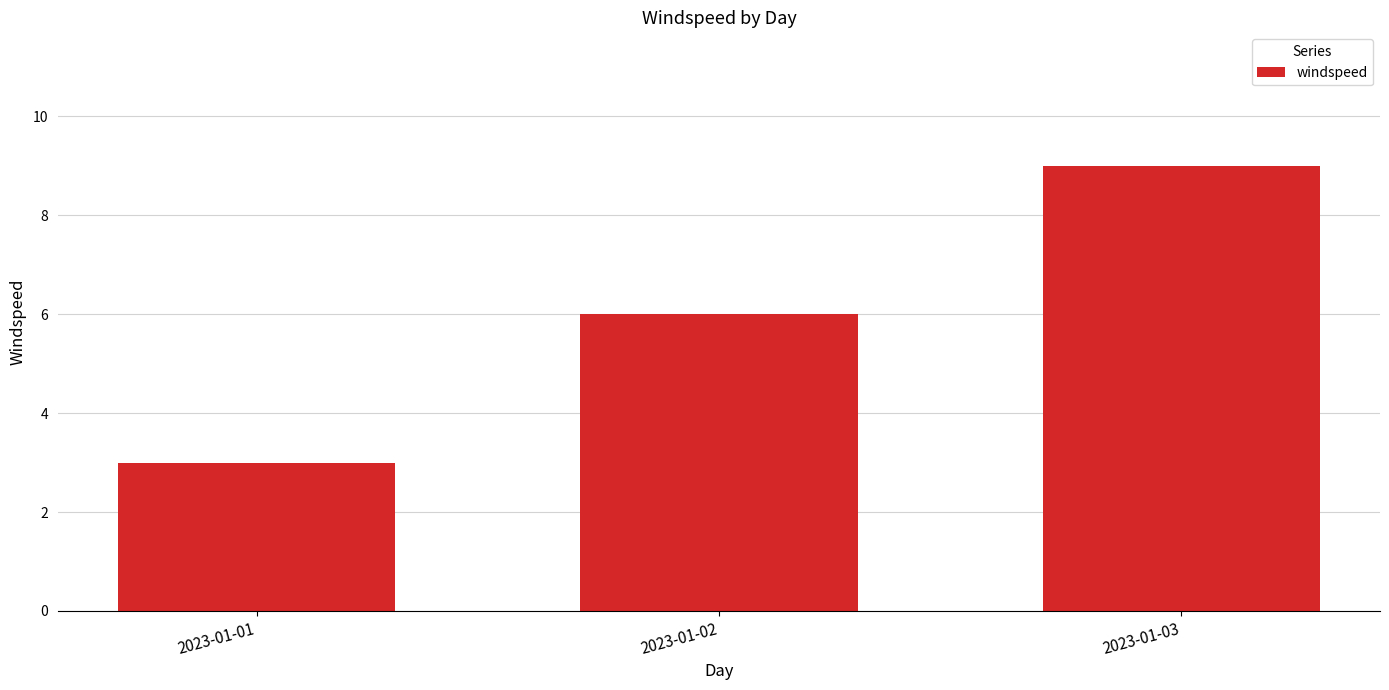

What is the greatest value displayed?

9